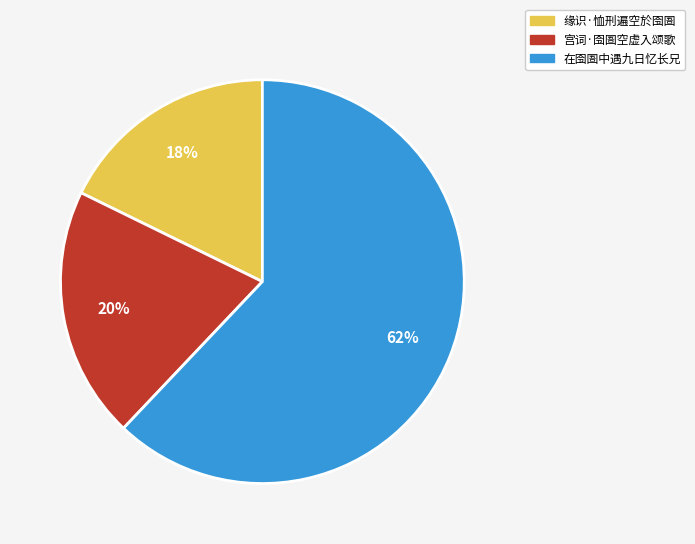

Rank the categories by value from highest to lowest.

在囹圄中遇九日忆长兄, 宫词·囹圄空虚入颂歌, 缘识·恤刑遍空於囹圄